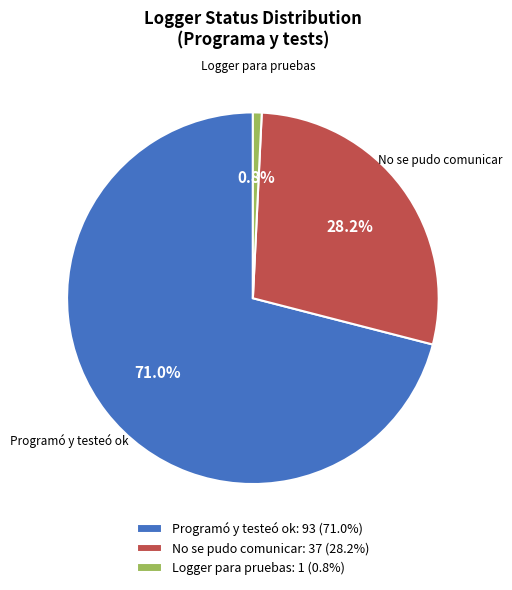

Which category has the biggest portion of the pie?

Programó y testeó ok